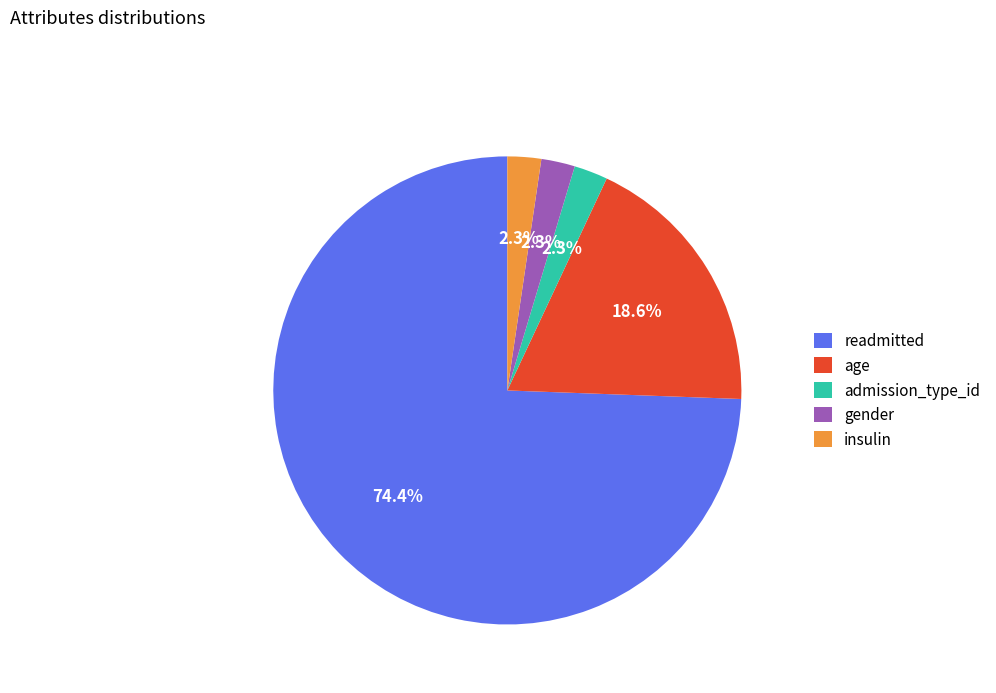

What portion of the pie excludes admission_type_id?

97.7%